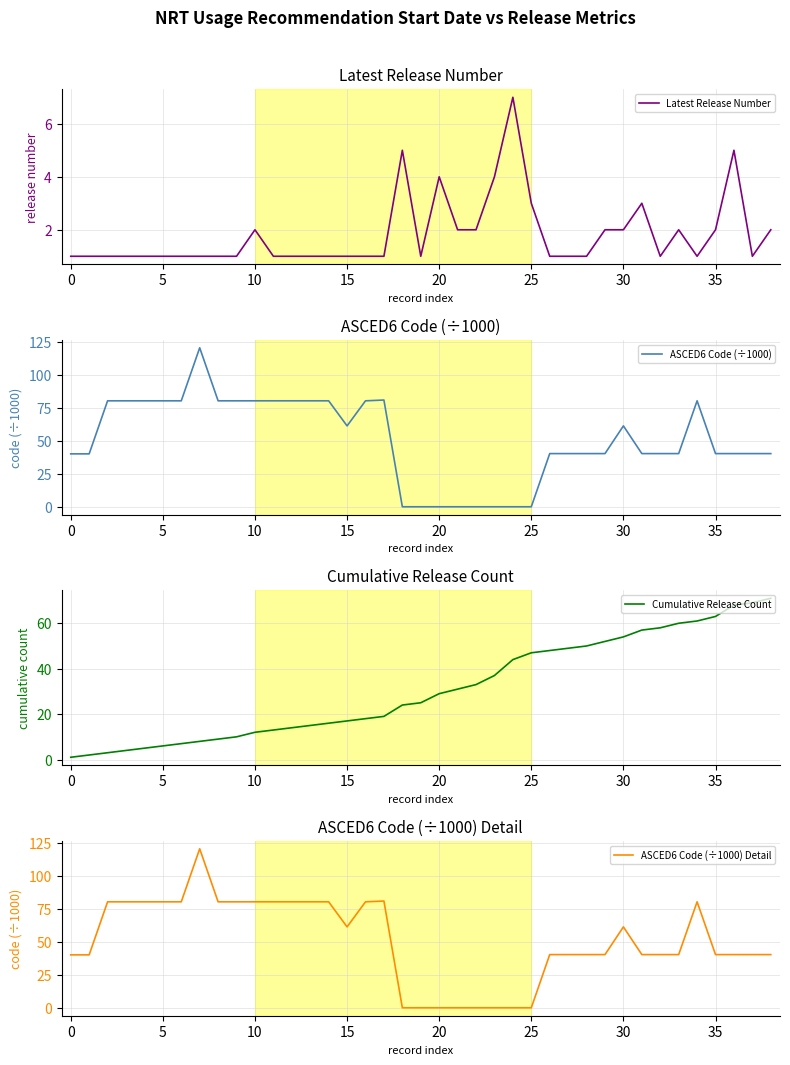

What is the spread (max minus min) of values at 38?

69.0